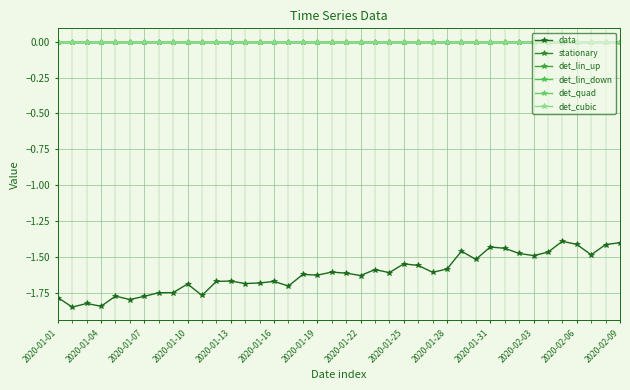

Does the chart display data point markers on the line(s)?

Yes